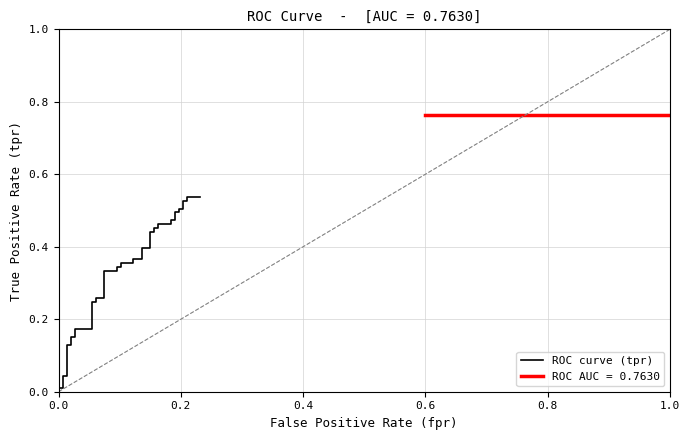

True or false: the data has more than 0 interior local peaks.

False